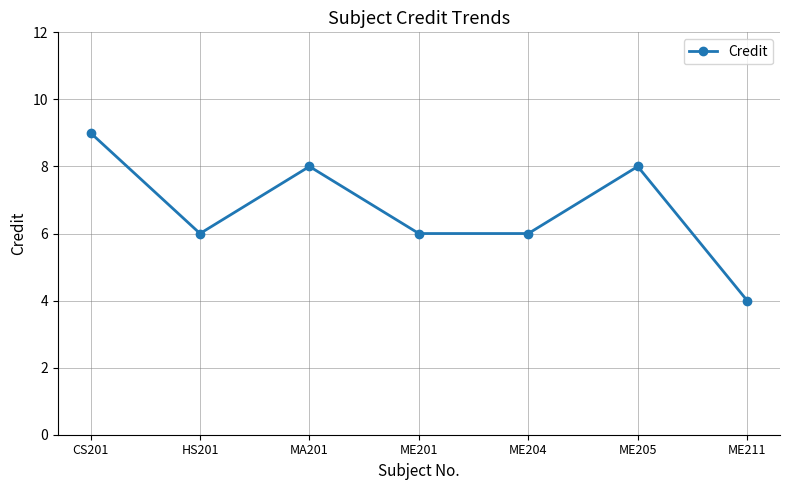

What is the value of the 5th point from the left?

6